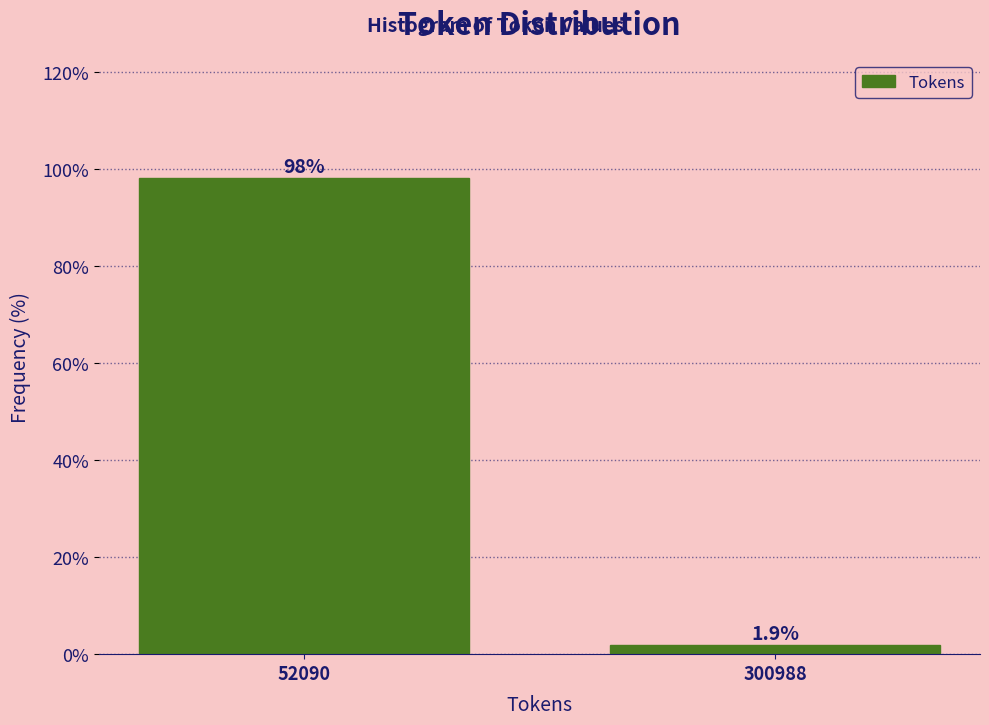

Reading left to right, what are all the values shown in this chart?

98.1	1.9